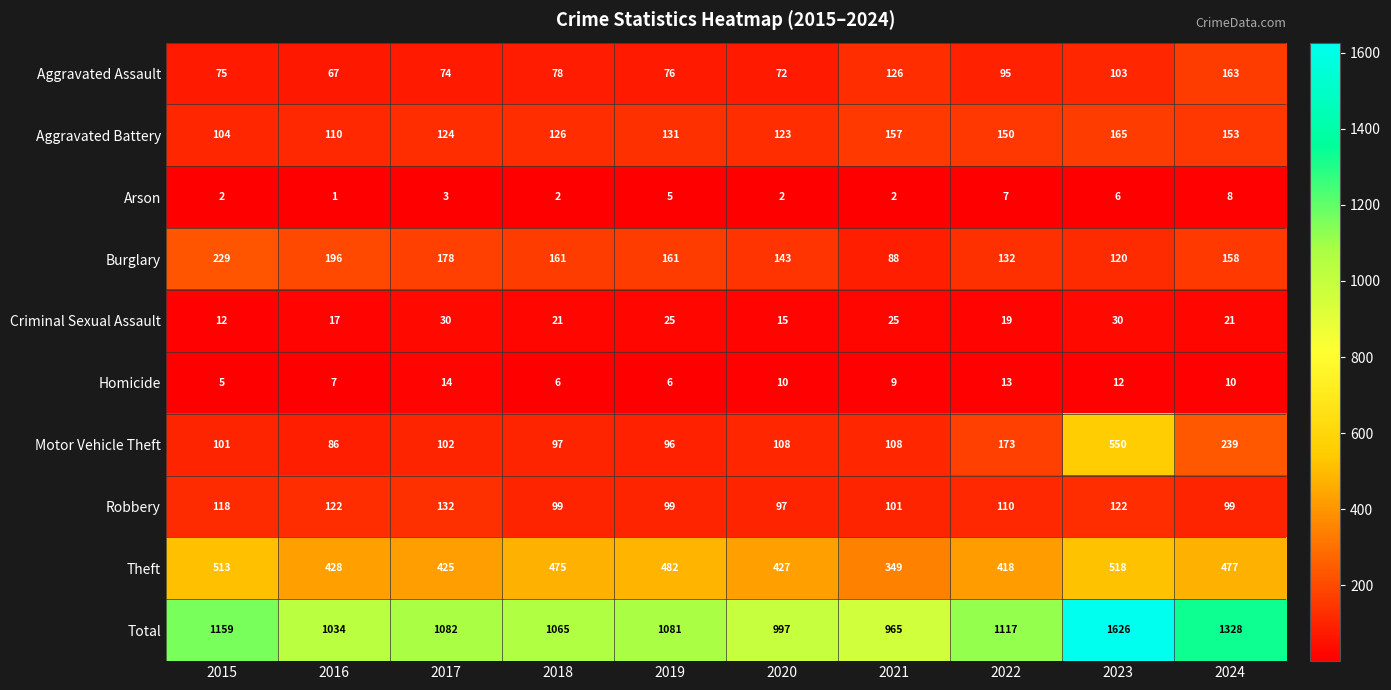

Where does the Homicide series first go above 10?

2017